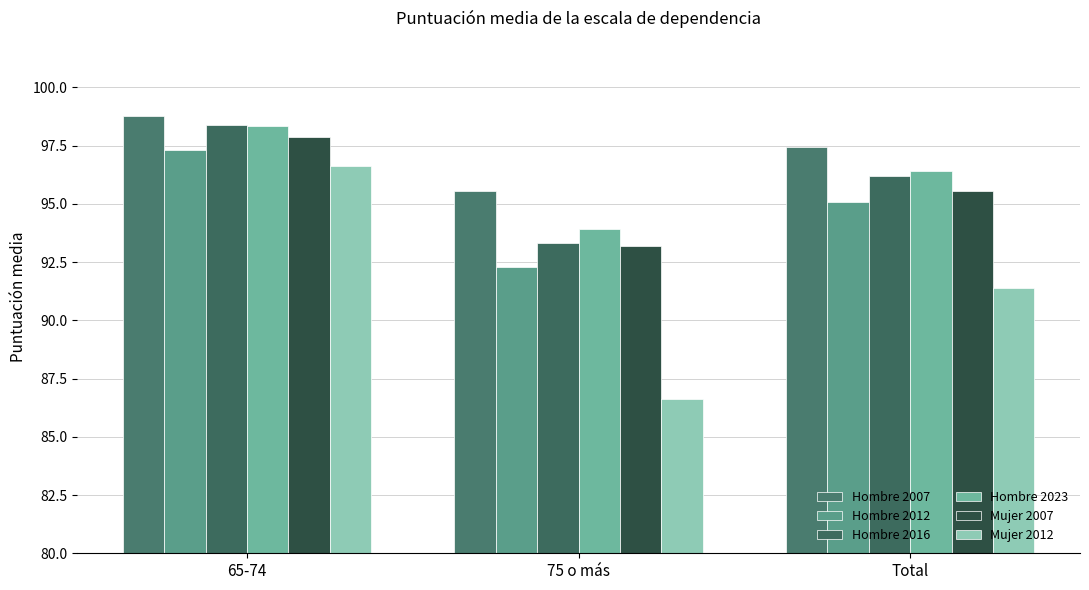

List the series in order of their peak value, lowest first.

Mujer 2012, Hombre 2012, Mujer 2007, Hombre 2023, Hombre 2016, Hombre 2007